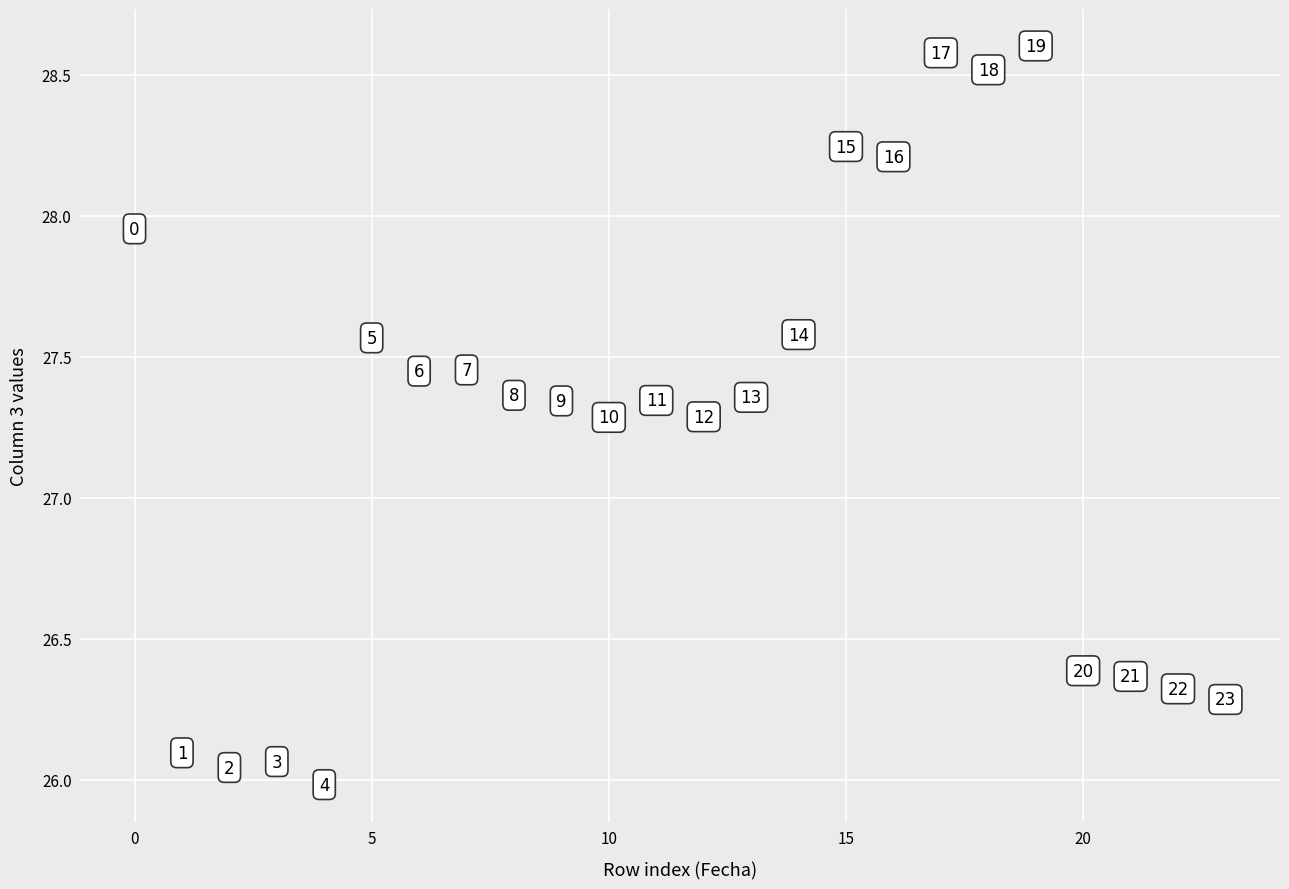

What is the range of Y values (max minus min)?

2.6